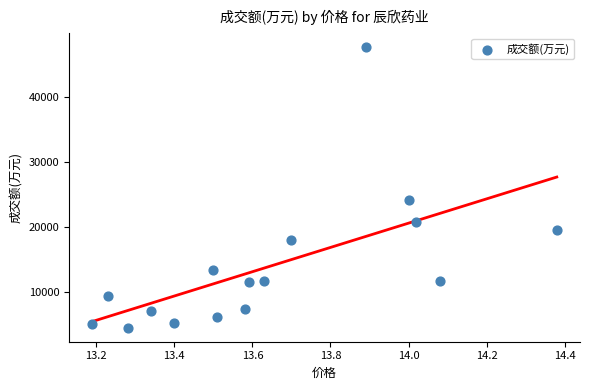

What Y value in the scatter plot is closest to 26074?

24188